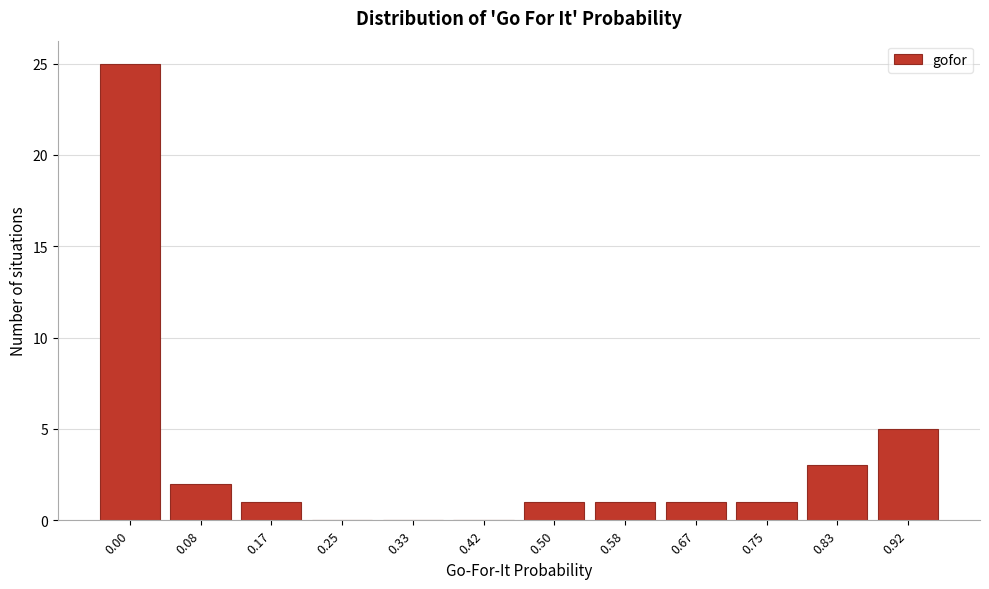

Reading right to left, extract all data points from this chart.

0.92=5	0.83=3	0.75=1	0.67=1	0.58=1	0.50=1	0.42=0	0.33=0	0.25=0	0.17=1	0.08=2	0.00=25